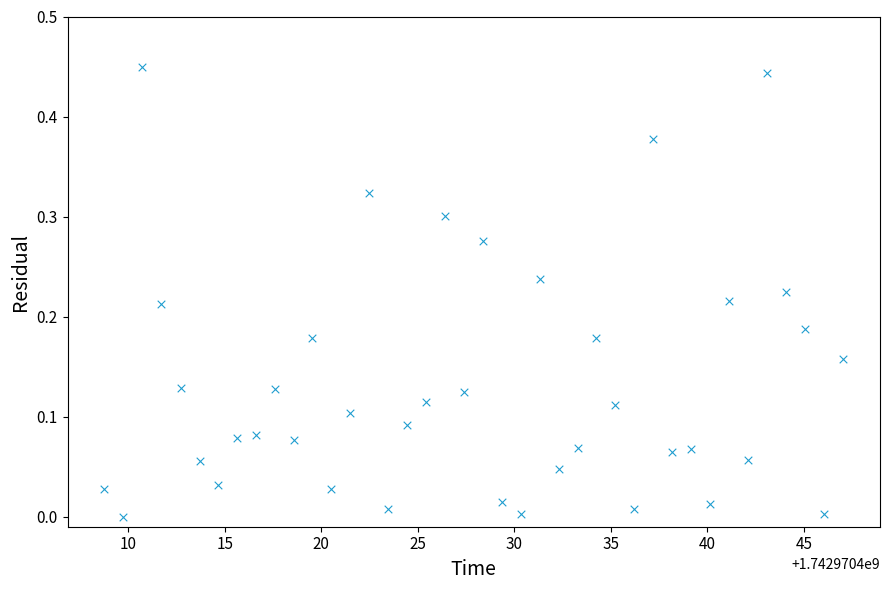

What is the range of X values (max minus min)?

38.3